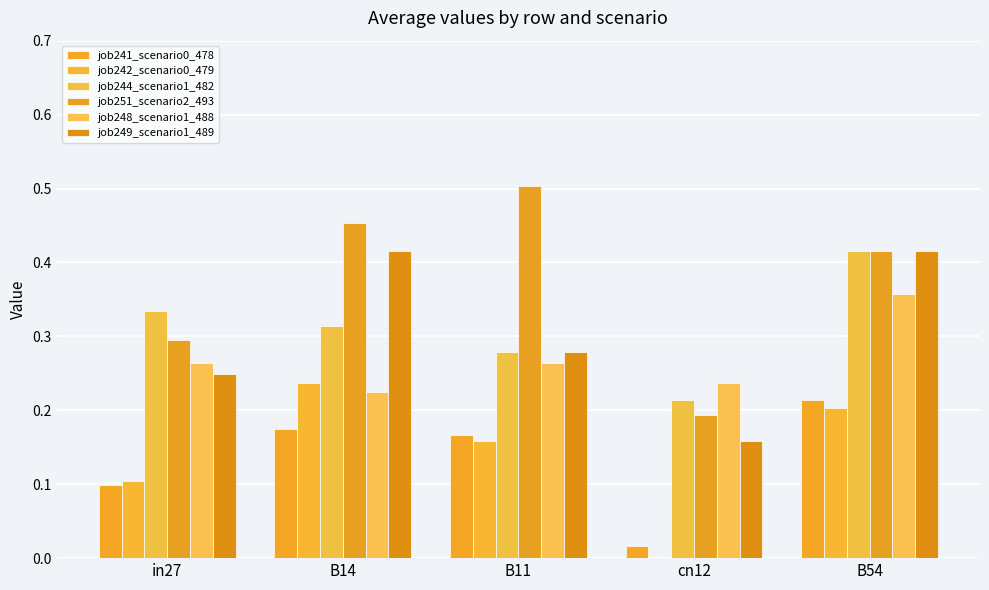

At which category is the sum across all series the highest?

B54